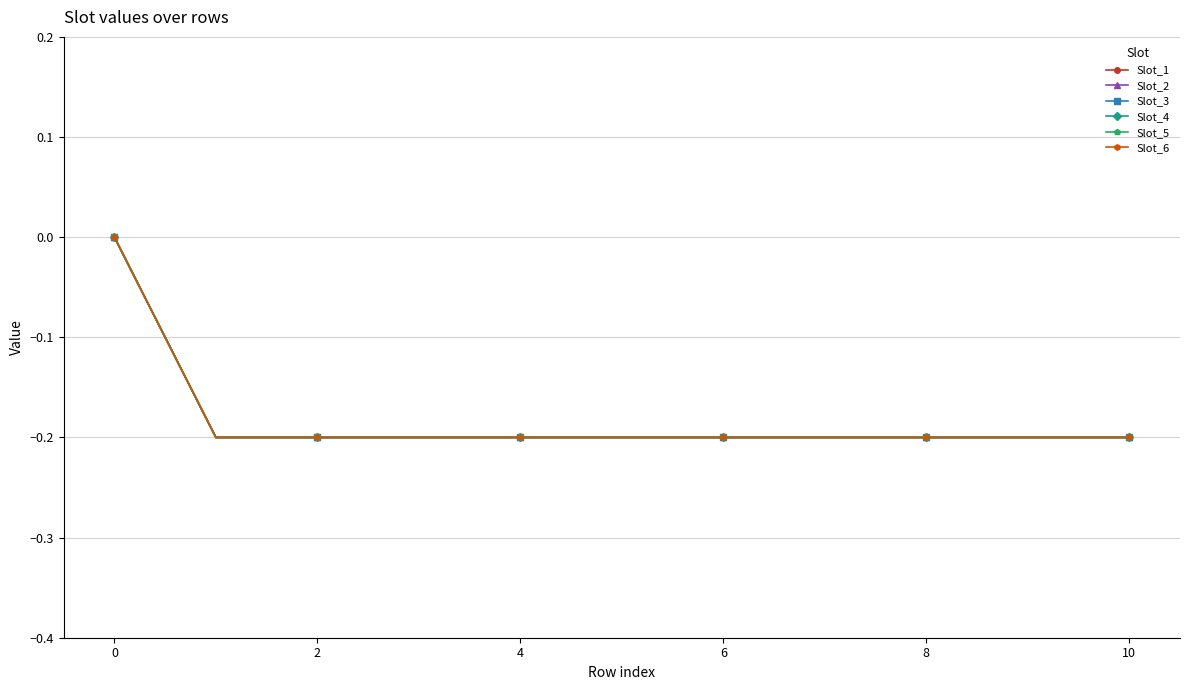

True or false: Slot_6 and Slot_2 intersect in this chart.

False